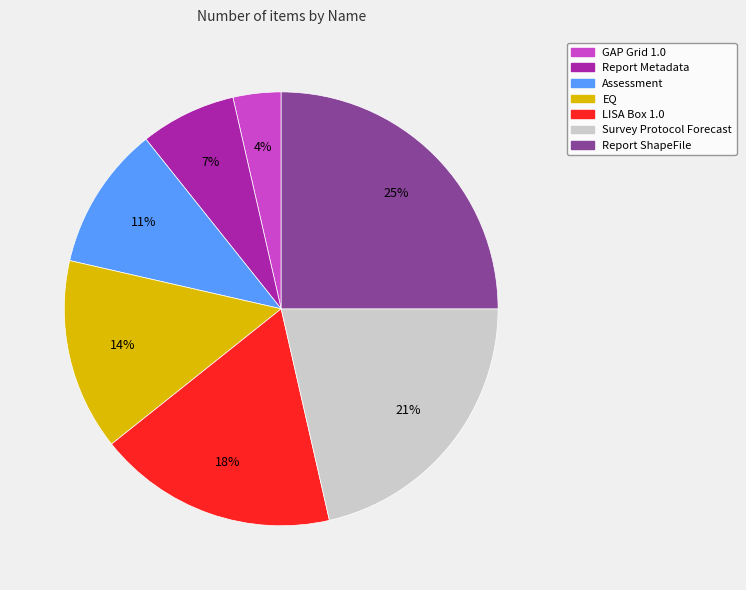

Does any single category account for the majority?

No